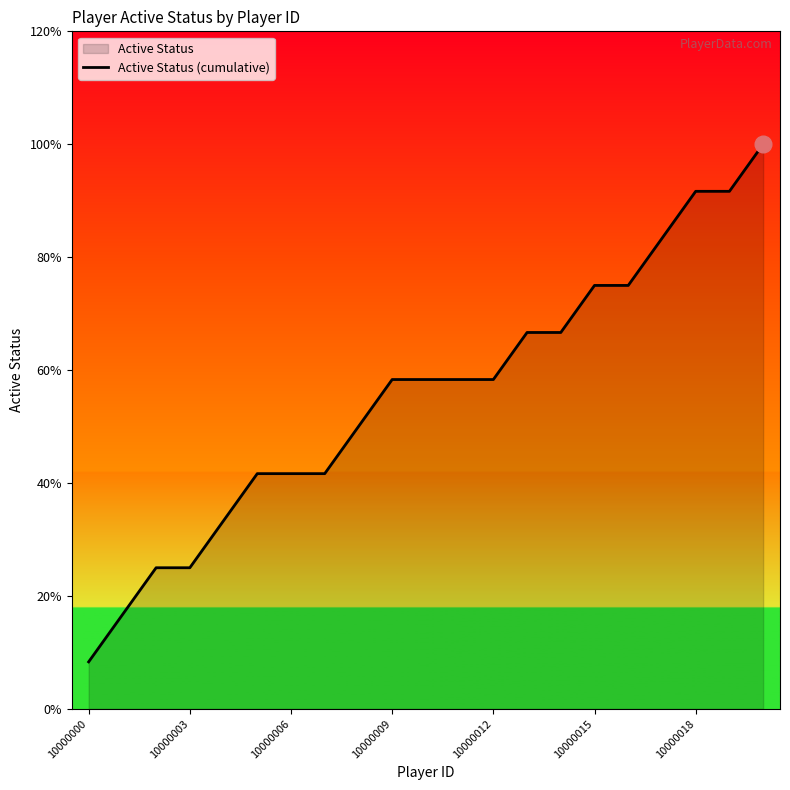

Reading left to right, transcribe all the data shown in this chart.

0.1	0.2	0.2	0.2	0.3	0.4	0.4	0.4	0.5	0.6	0.6	0.6	0.6	0.7	0.7	0.8	0.8	0.8	0.9	0.9	1.0